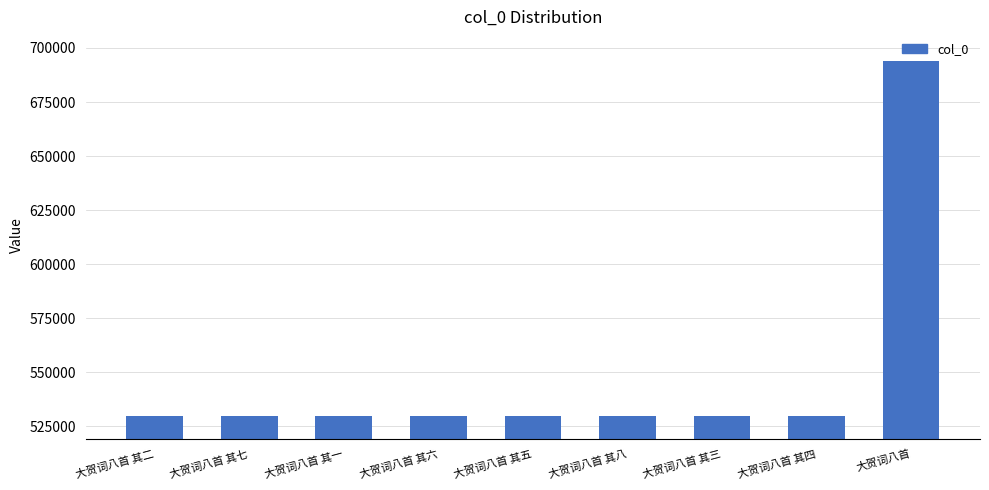

What is the change in value from 大贺词八首 其五 to 大贺词八首 其三?

-2